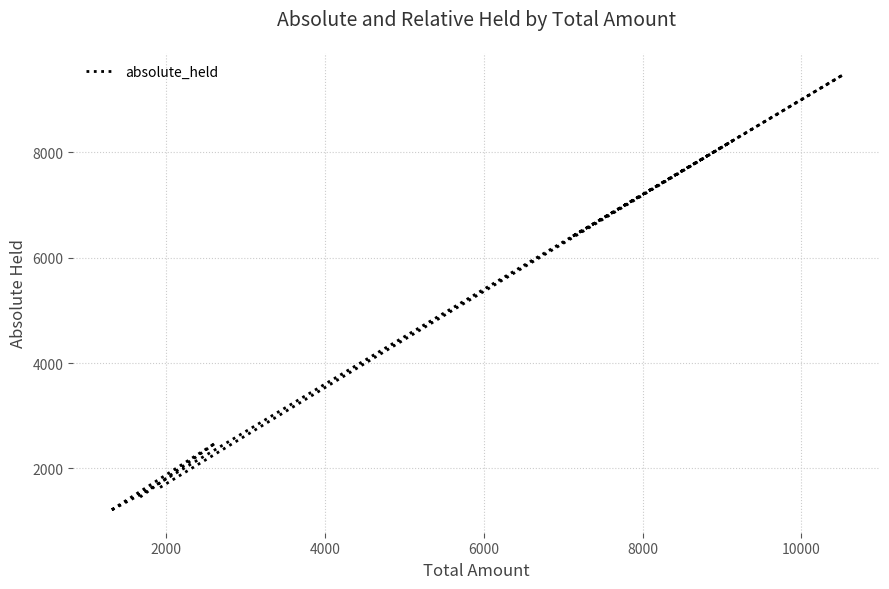

What is the difference between the second highest and minimum values?

7036